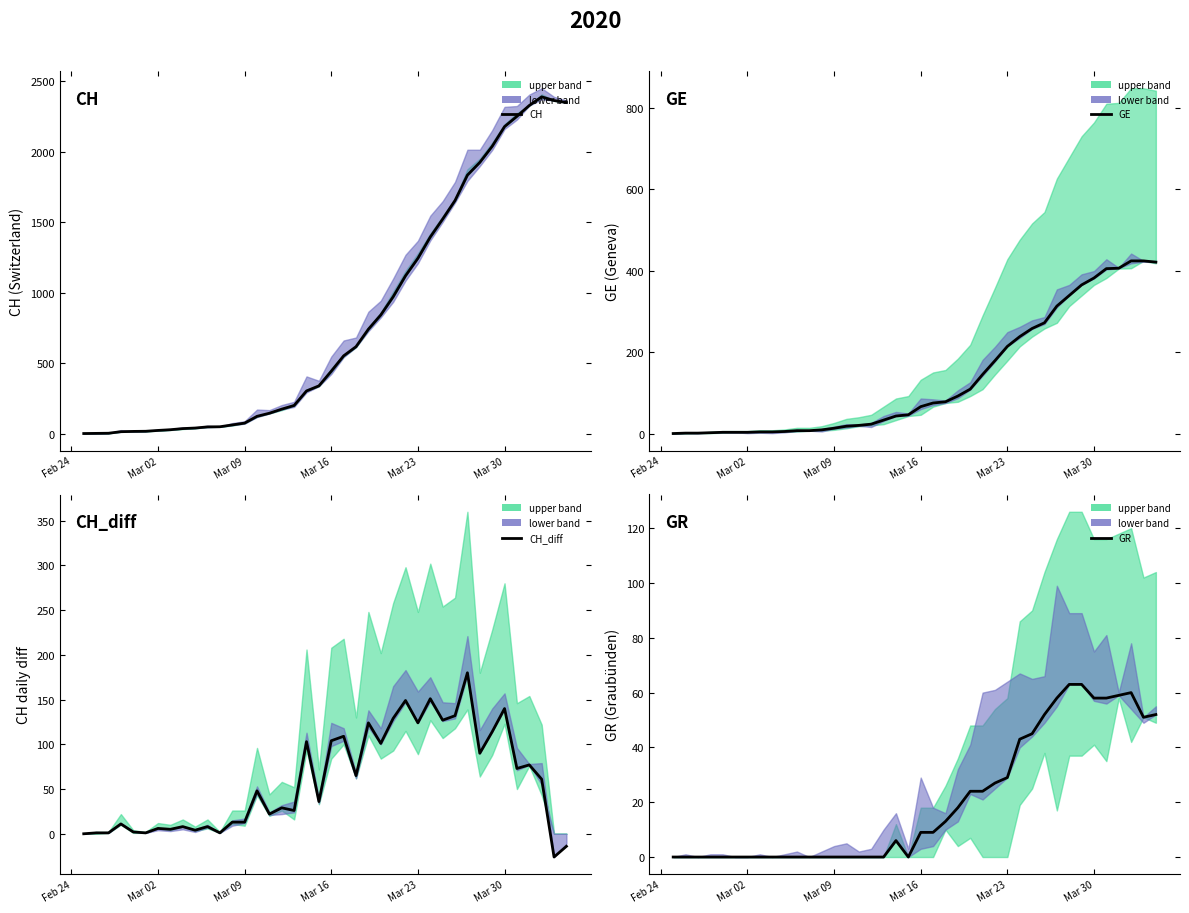

Between Feb 24 and Mar 09, which is larger?

Mar 09